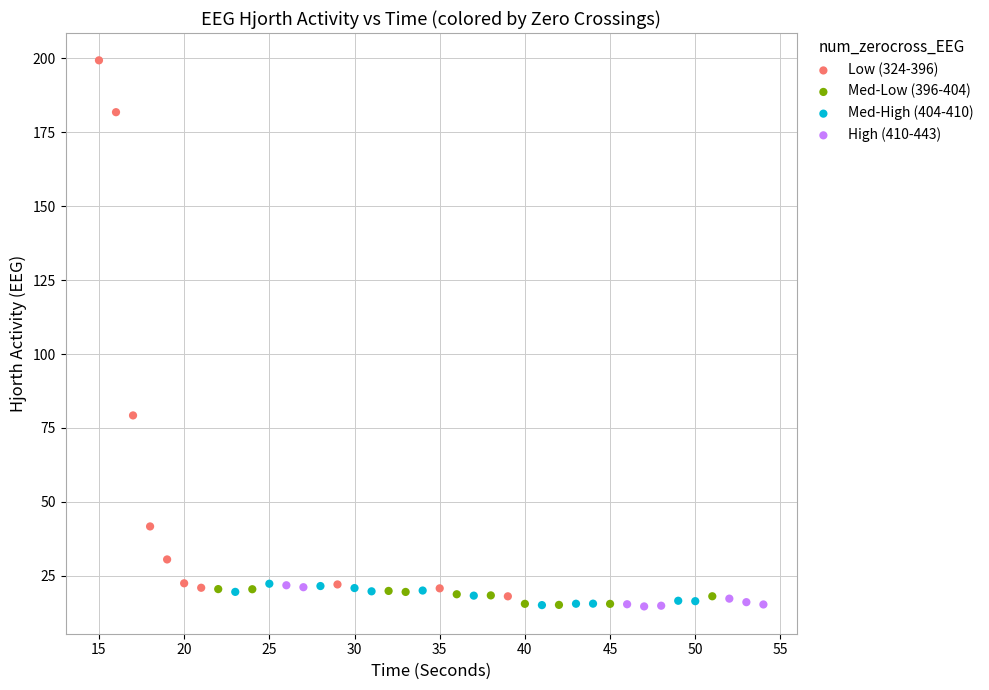

Which series has the widest spread of Y values?

Low (324-396)